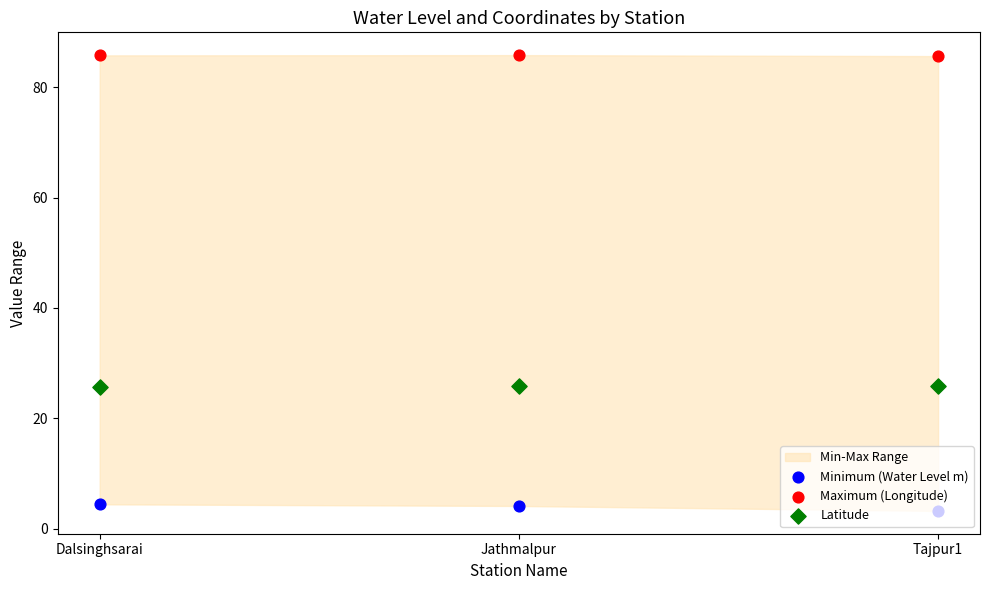

Which series contains the lowest Y value?

Minimum (Water Level m)